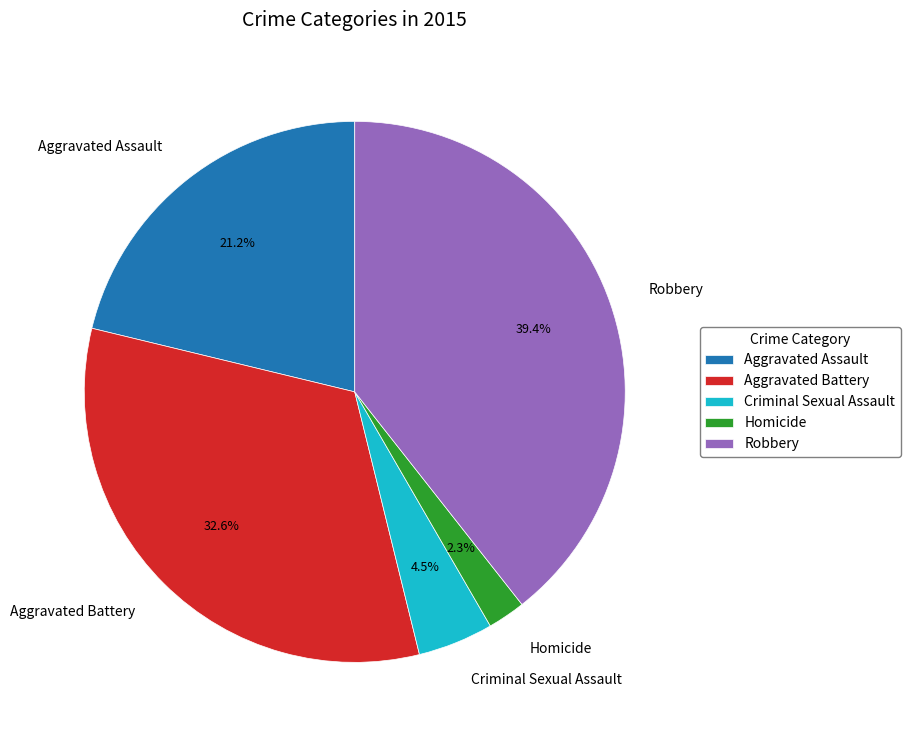

To the nearest percent, what is the average slice percentage?

20%